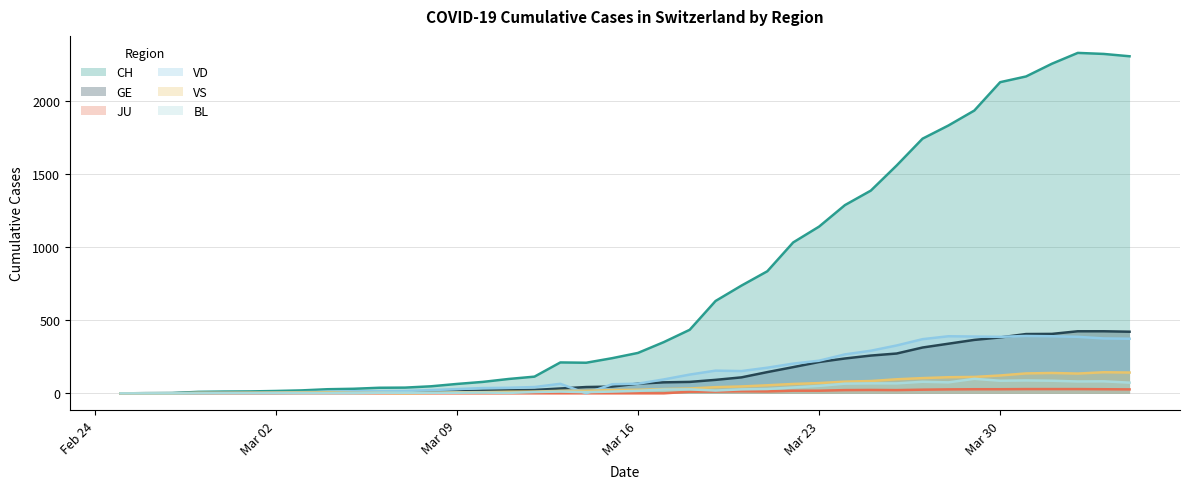

True or false: JU and VS intersect in this chart.

False